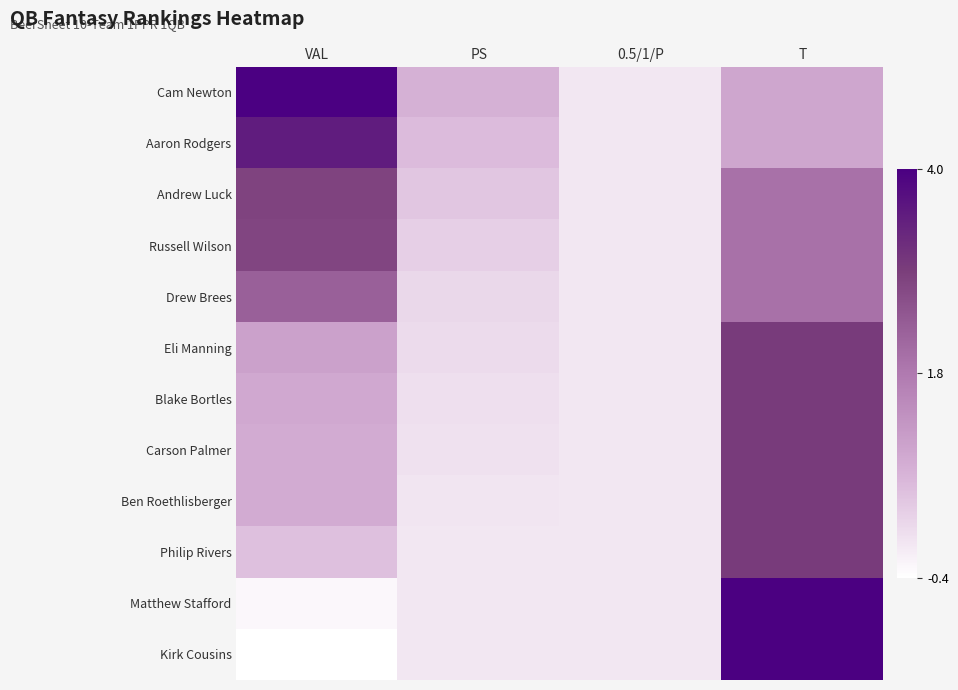

Which has a higher value, PS or VAL?

VAL